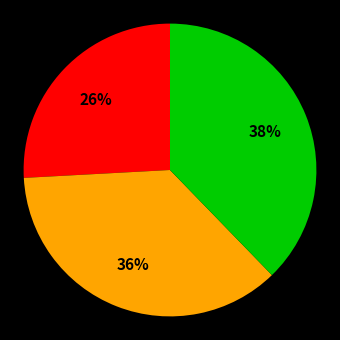

To the nearest percent, what is the difference between the largest and smallest slice percentages?

12%